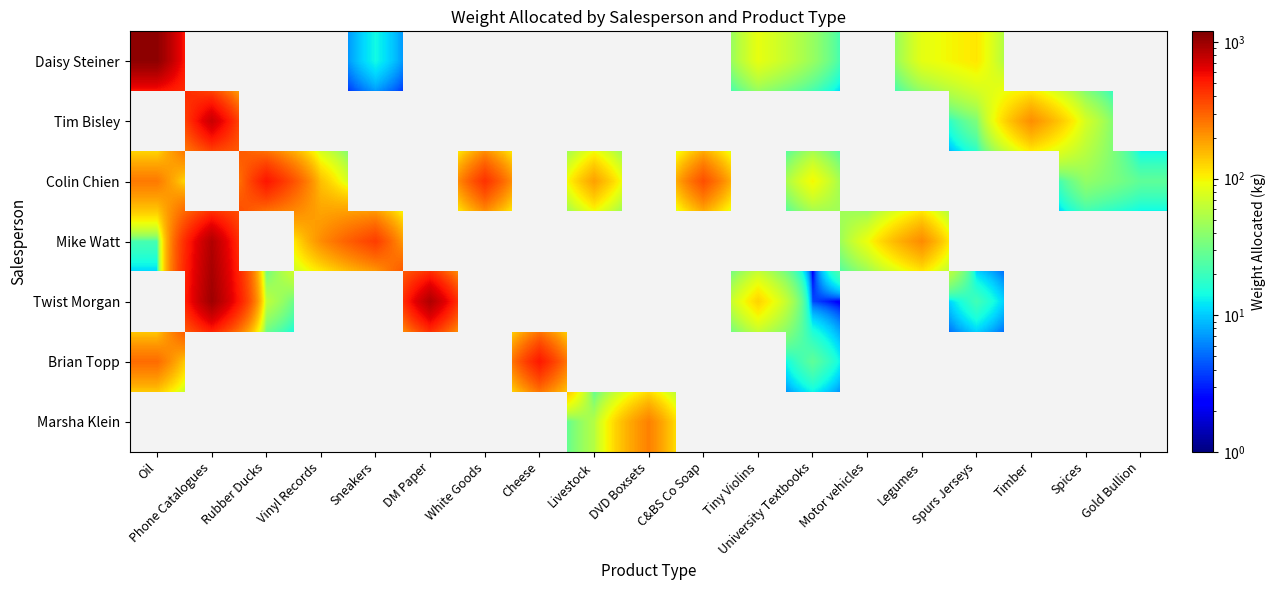

At which category is the sum across all series the highest?

Phone Catalogues